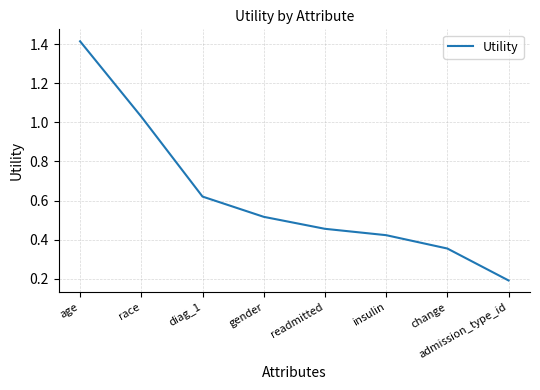

Is this an area chart (filled region under the line)?

No